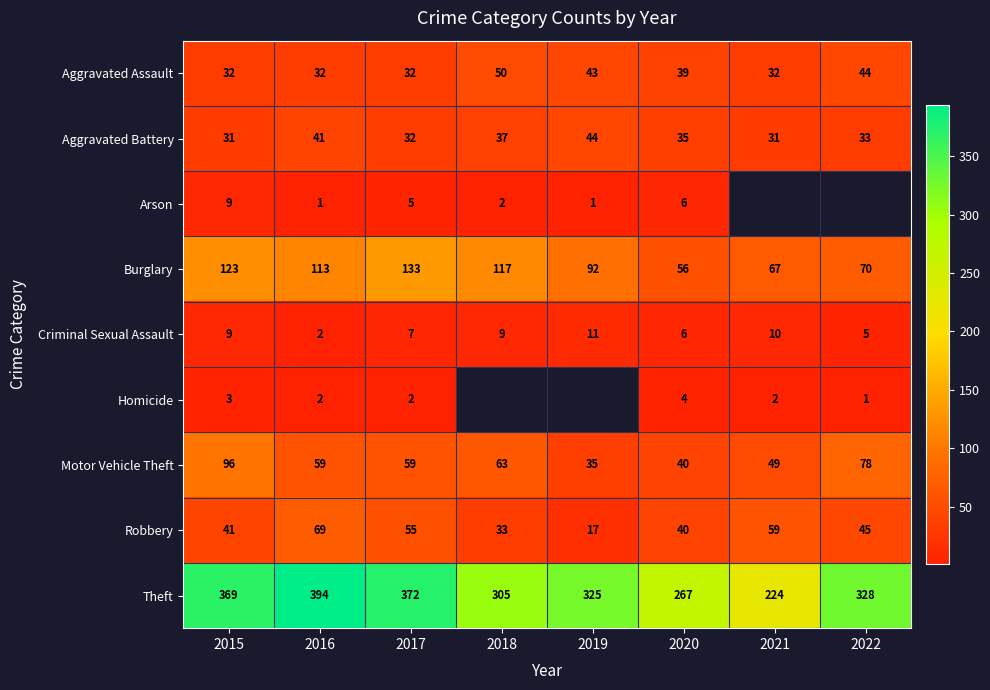

What is the spread (max minus min) of values at 2015?

366